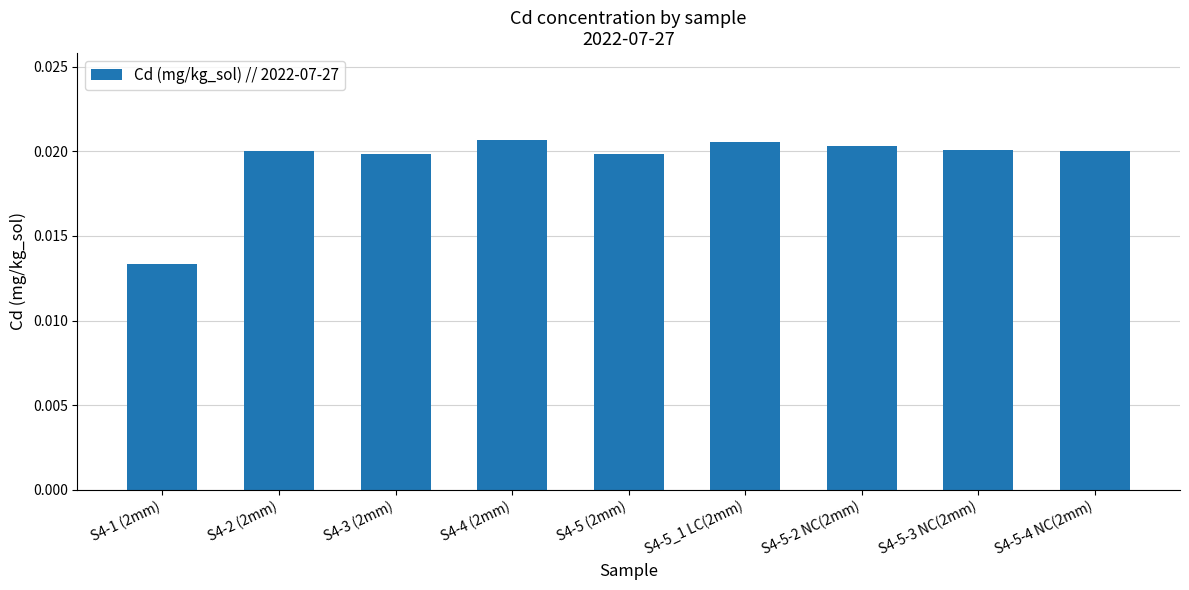

How many data points does each series have?

9